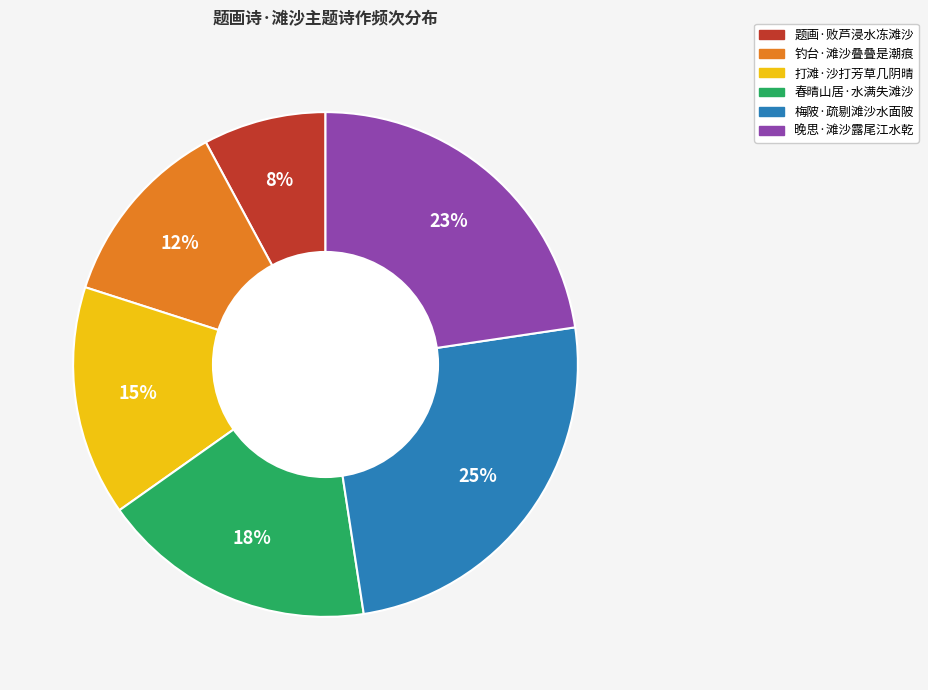

Does any single category account for the majority?

No